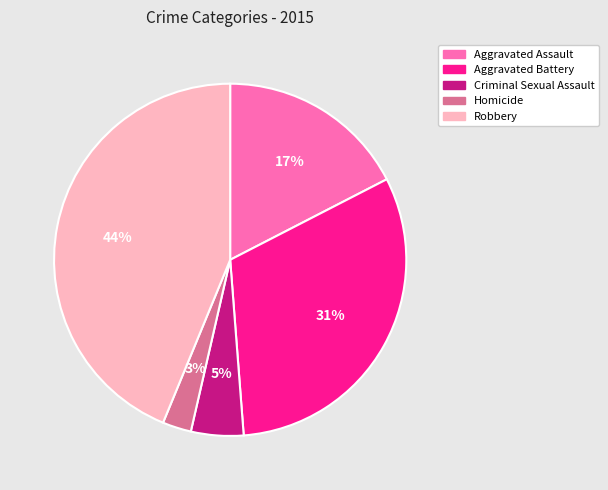

What is the ratio of the value at Aggravated Battery to the value at Robbery?

0.7